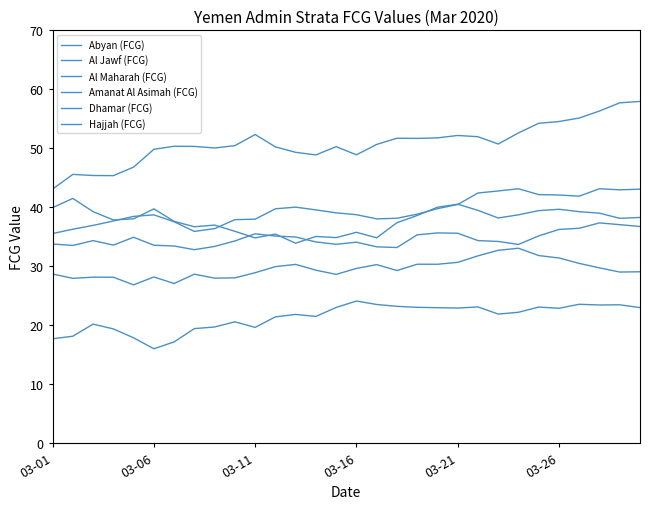

Is this an area chart (filled region under the line)?

No